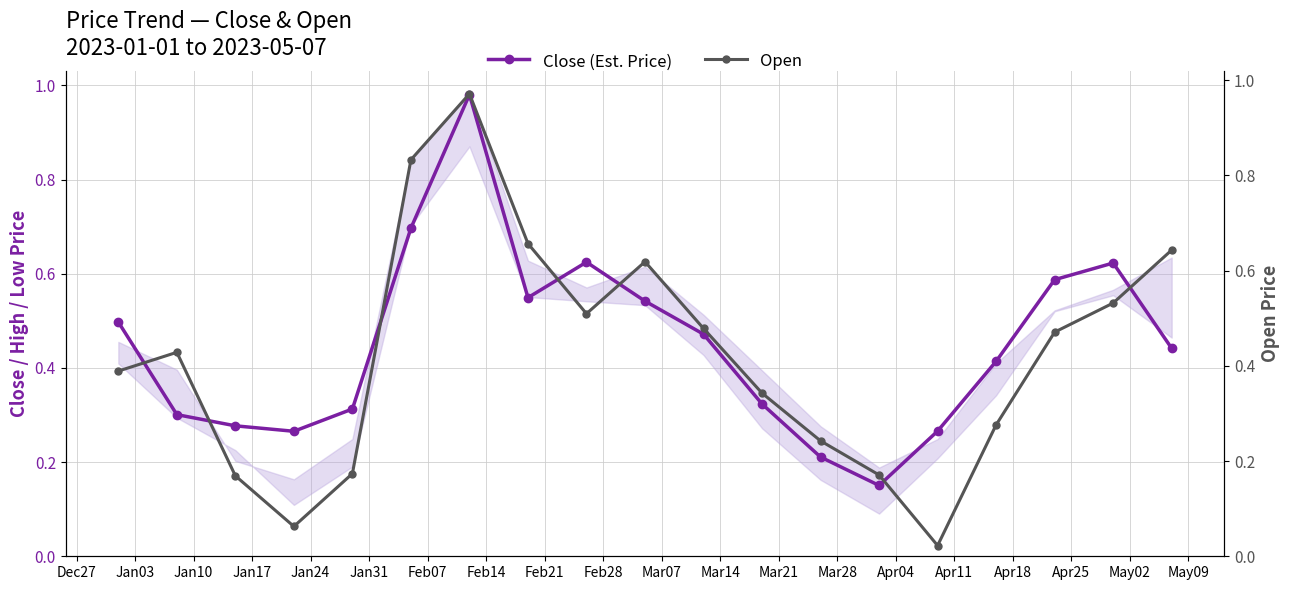

What is the value of the Open point at the 6th from the left?

0.8